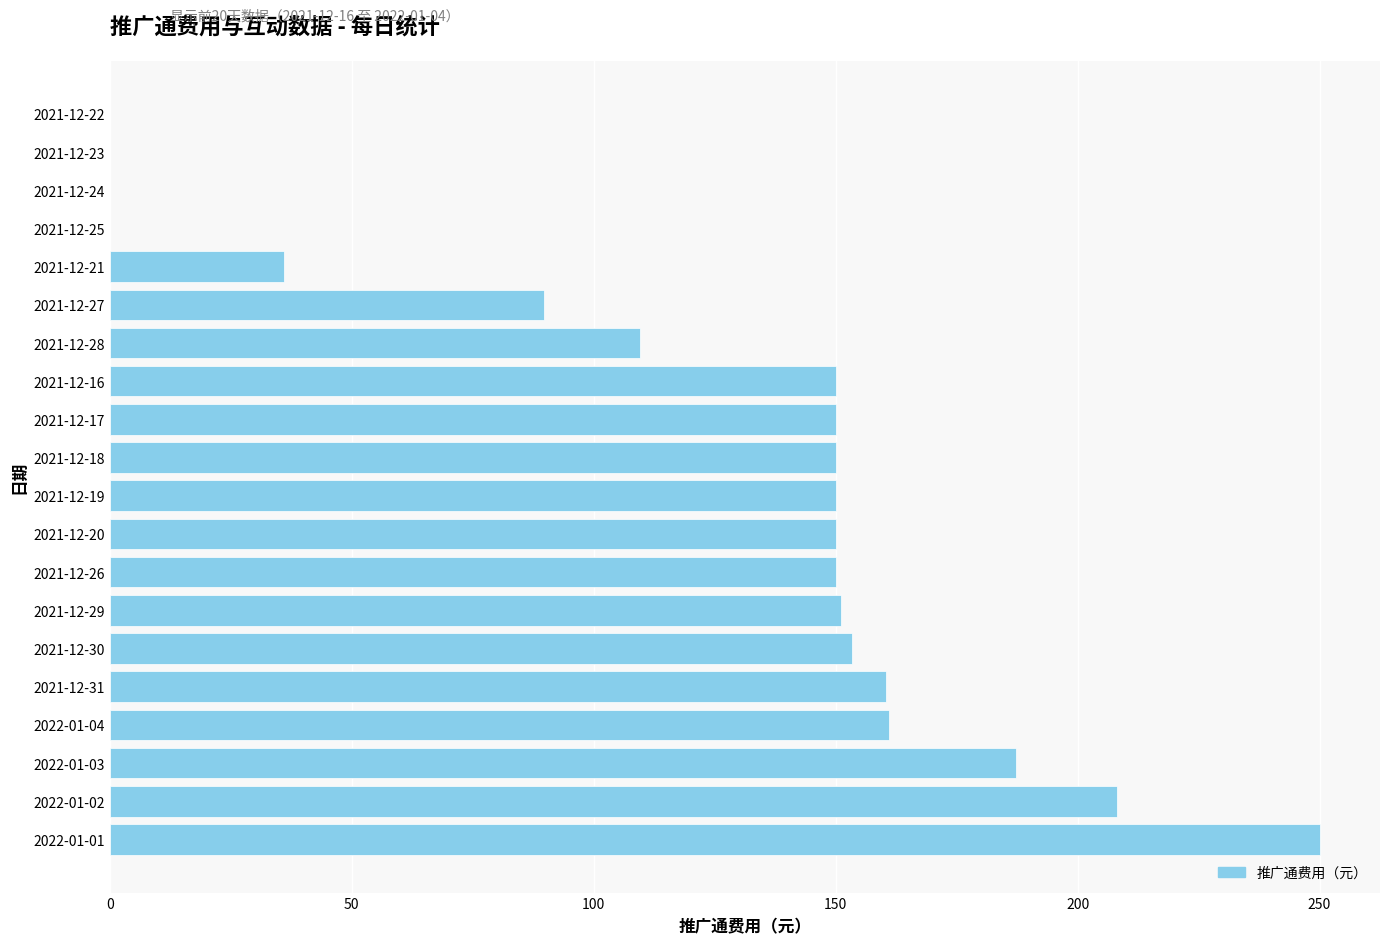

Which label corresponds to the largest value in the chart?

2022-01-01